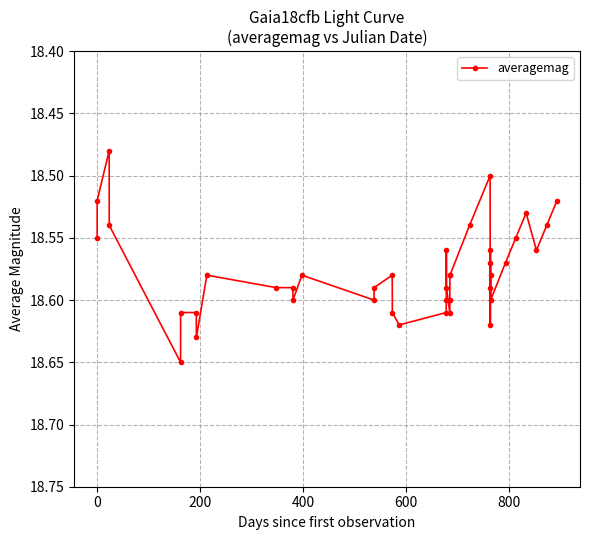

Count the values in the range 18 to 19.

40